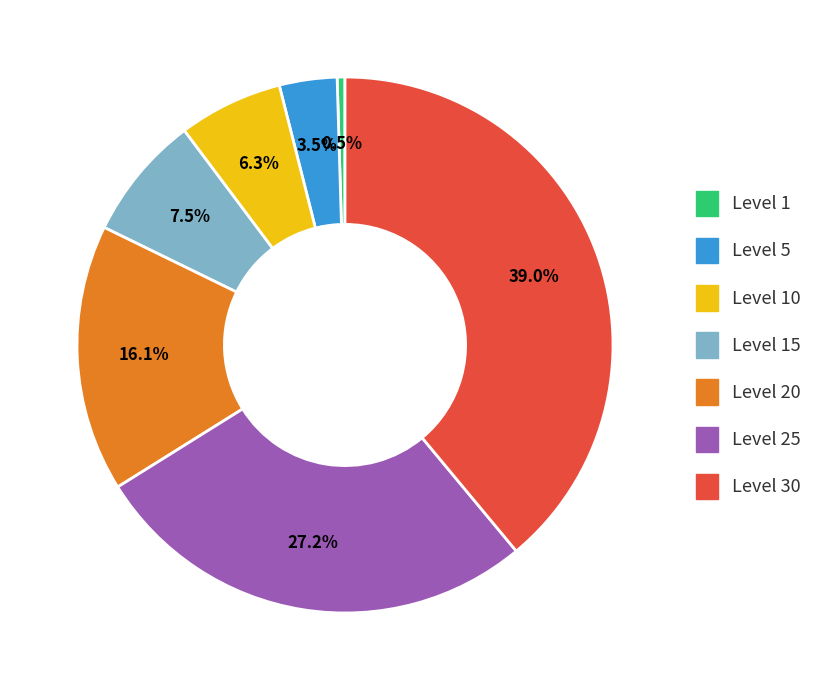

Does any single category account for the majority?

No